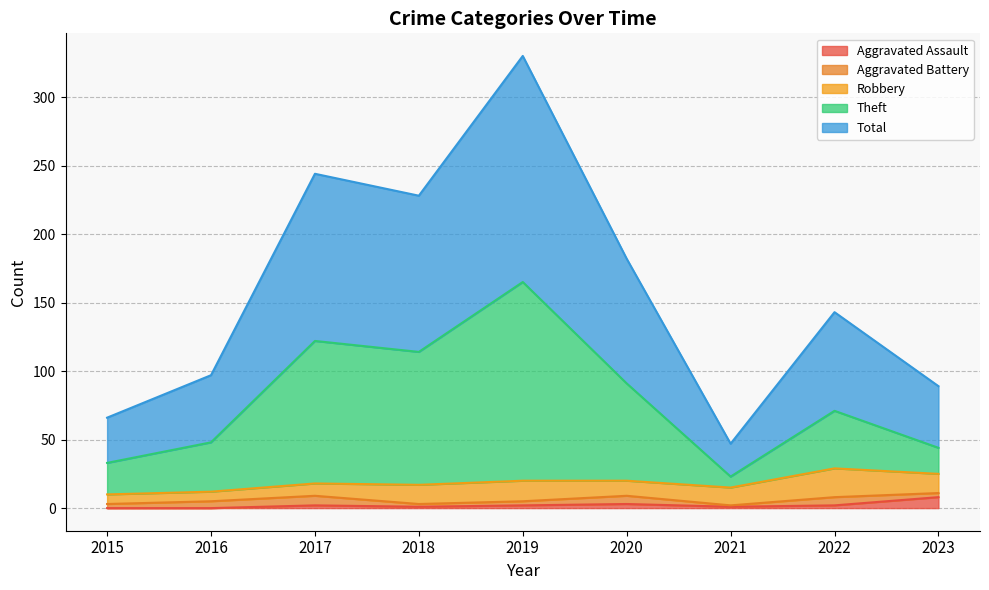

How many data points in Aggravated Assault are less than 2?

4